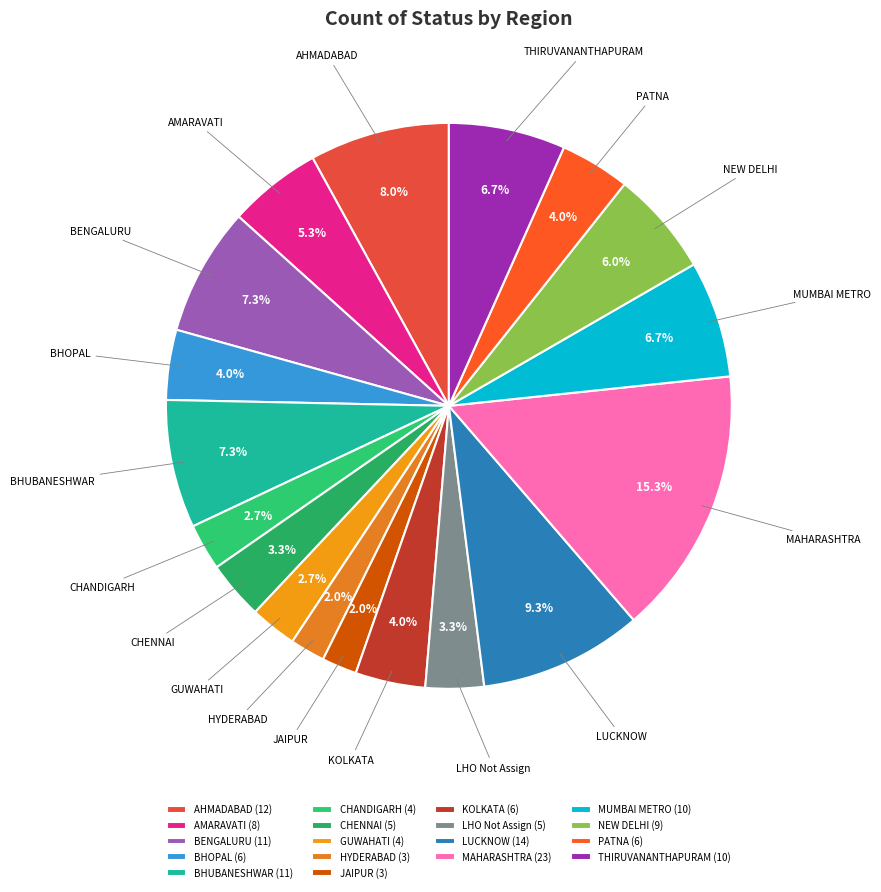

What percentage is NOT represented by AMARAVATI?

94.7%